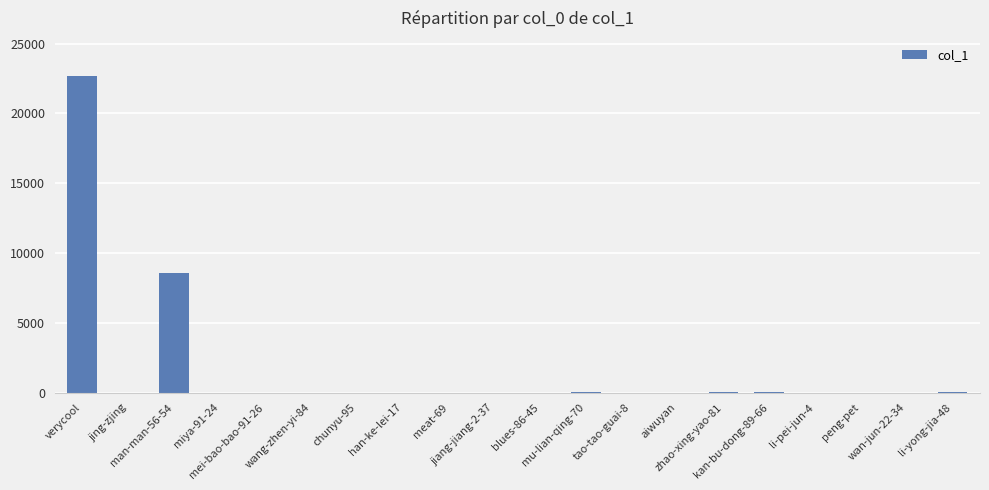

What is the sum of all values?

31406